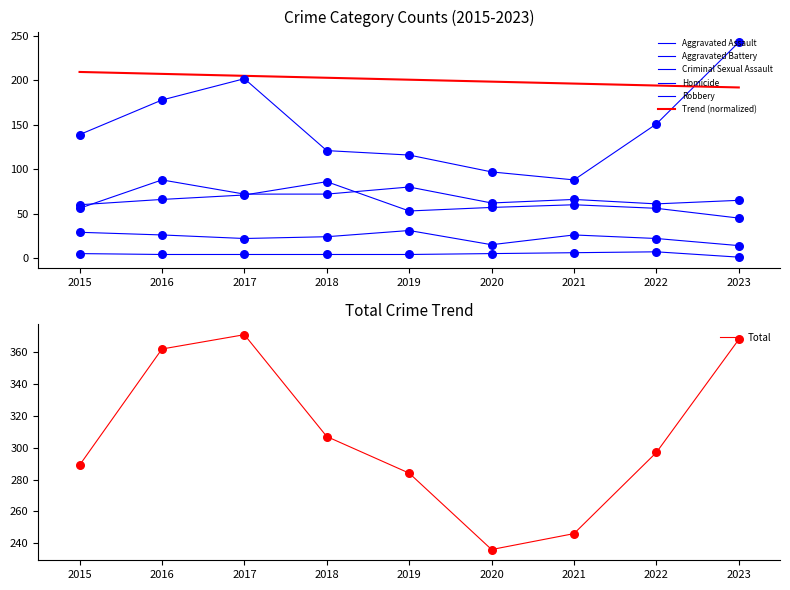

Which series has the widest spread of Y values?

Robbery